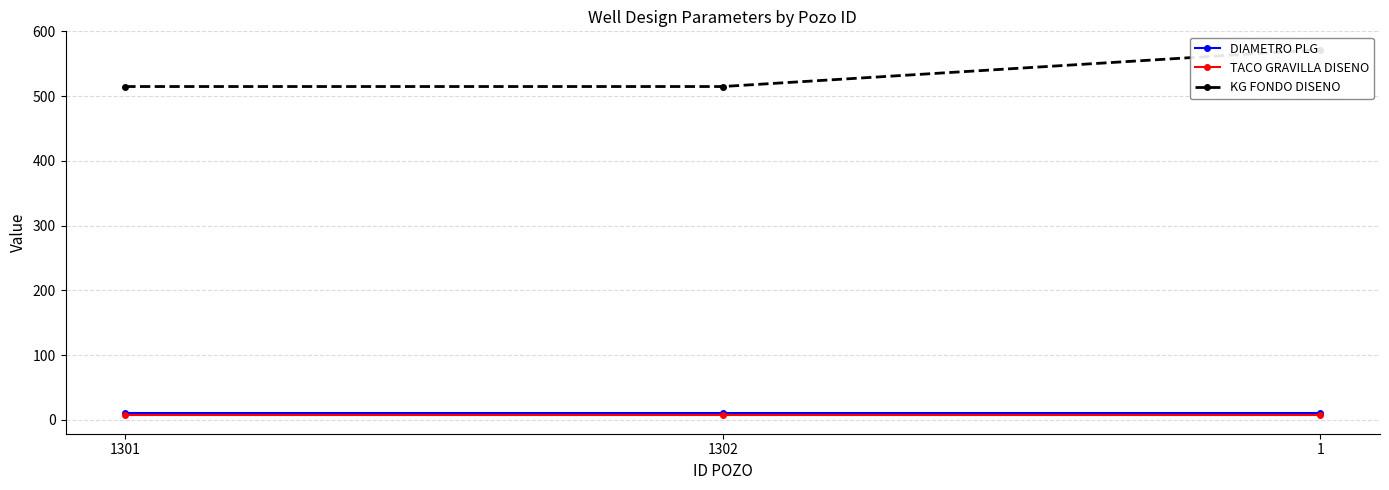

What is the difference between the highest and lowest values at 1?

565.0